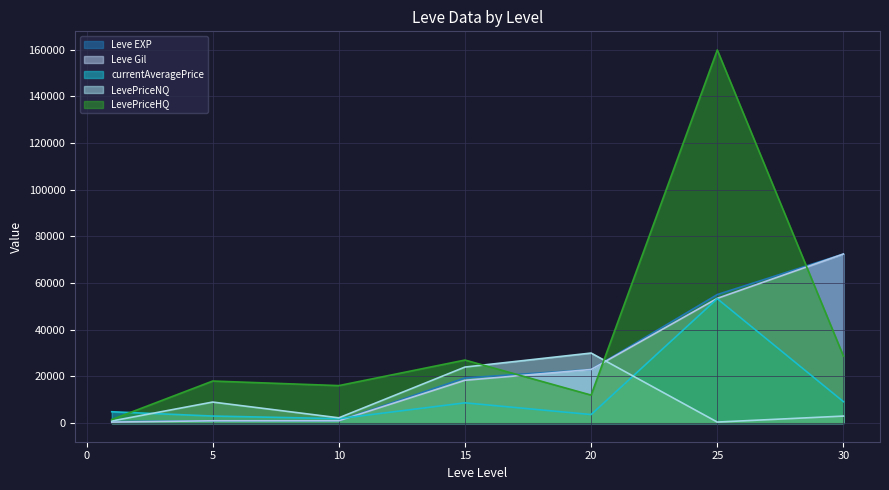

What are all the series names shown in the legend?

Leve EXP, Leve Gil, currentAveragePrice, LevePriceNQ, LevePriceHQ